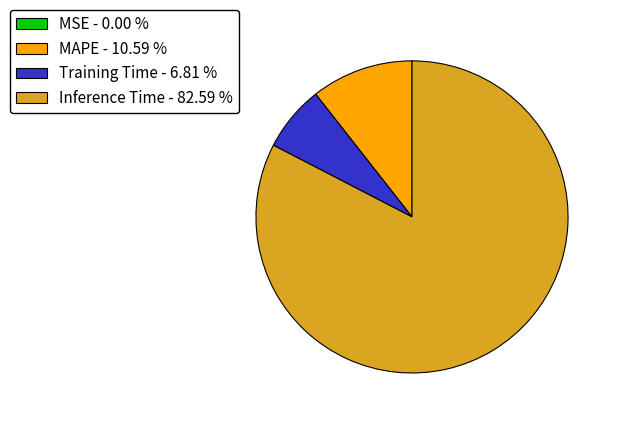

Is the sum of MAPE - 10.59 % and Training Time - 6.81 % greater than half?

No